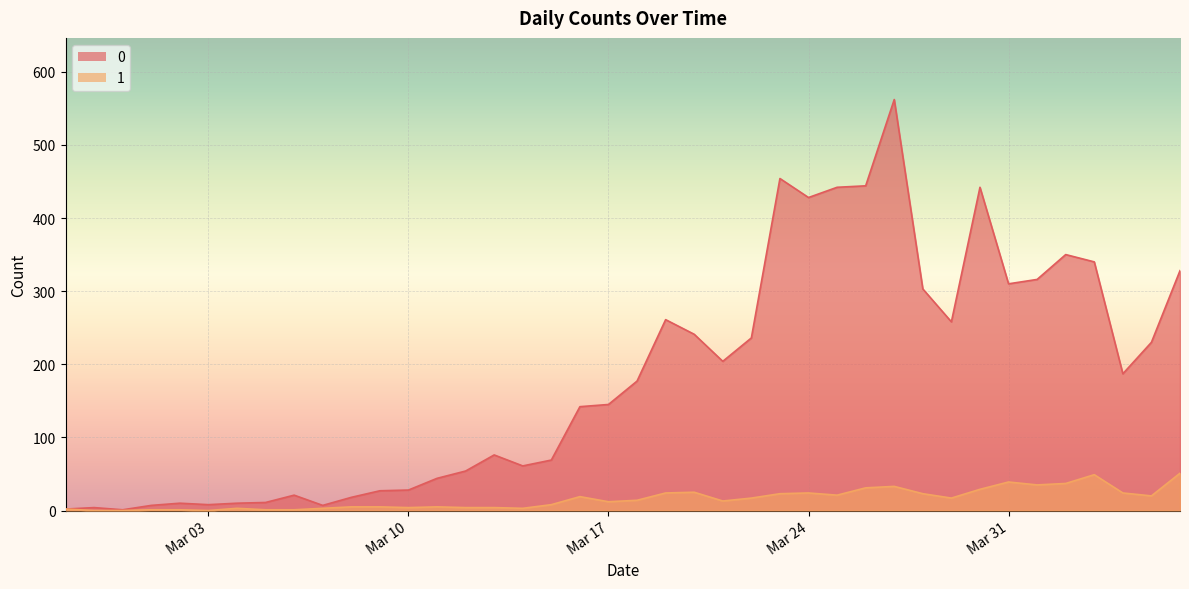

Rank the series by their average value, from highest to lowest.

0, 1